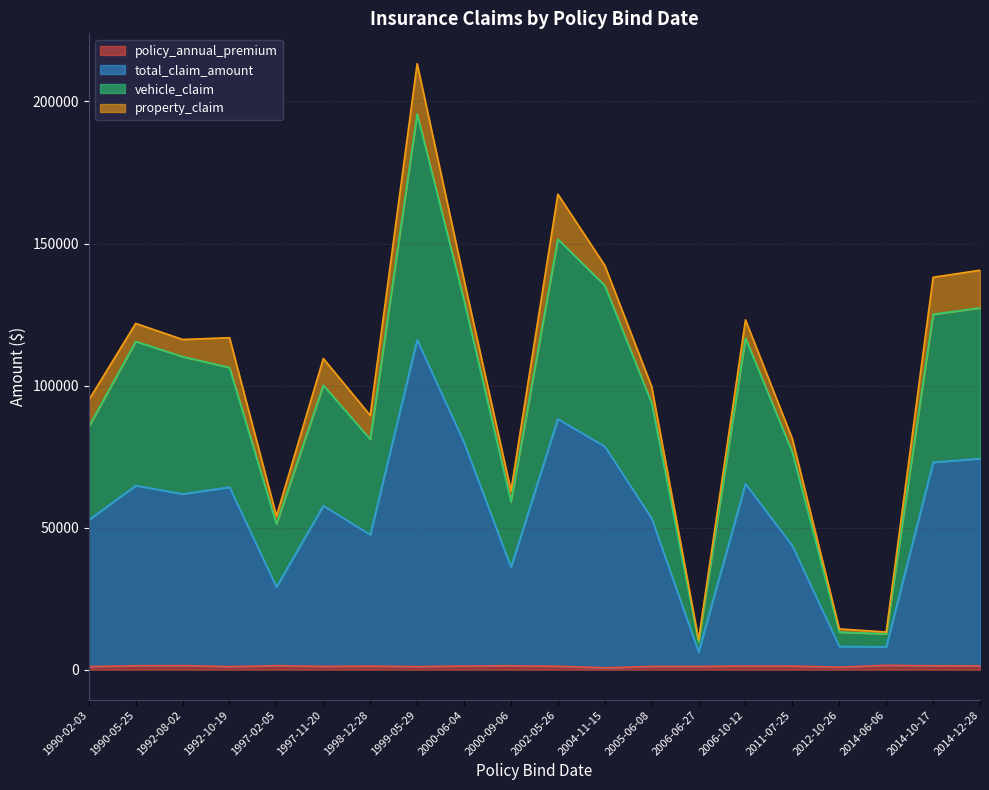

Count the number of data series in this chart.

4